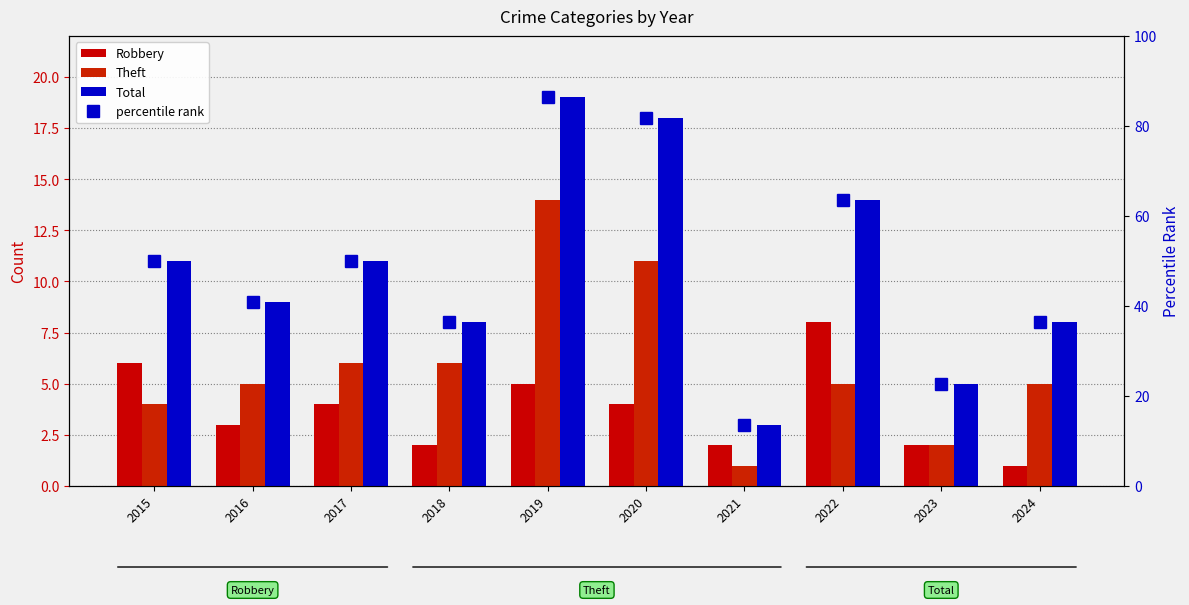

Which series changed the most between 2021 and 2024?

percentile rank